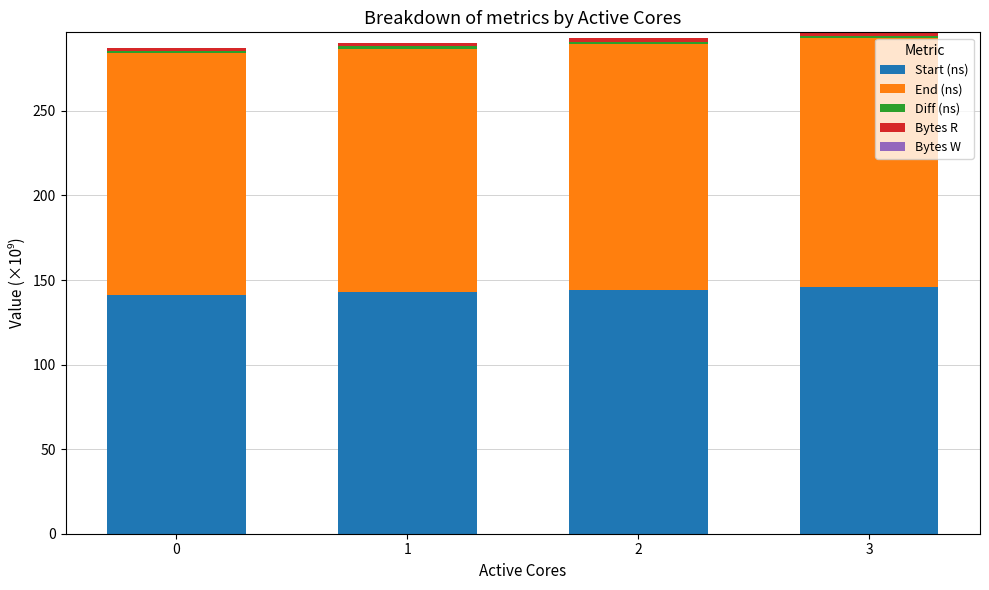

What is the maximum value for Start (ns)?

145.7